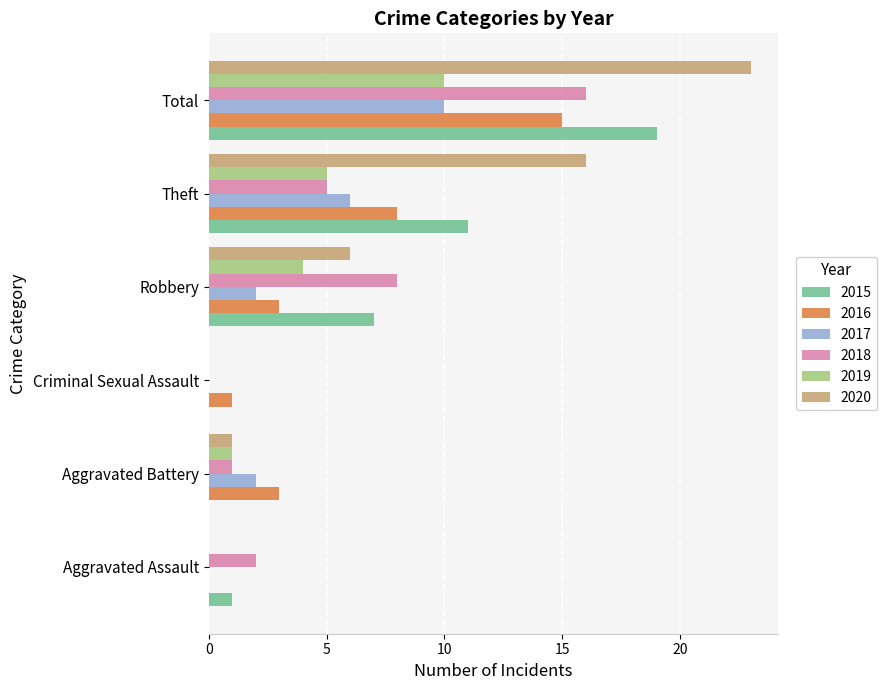

Between Theft and Total, which series saw the biggest shift?

2018